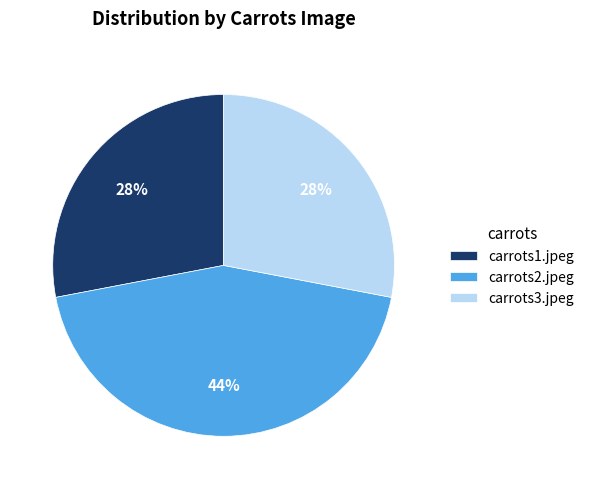

Combined, do carrots1.jpeg and carrots3.jpeg account for over 50%?

Yes